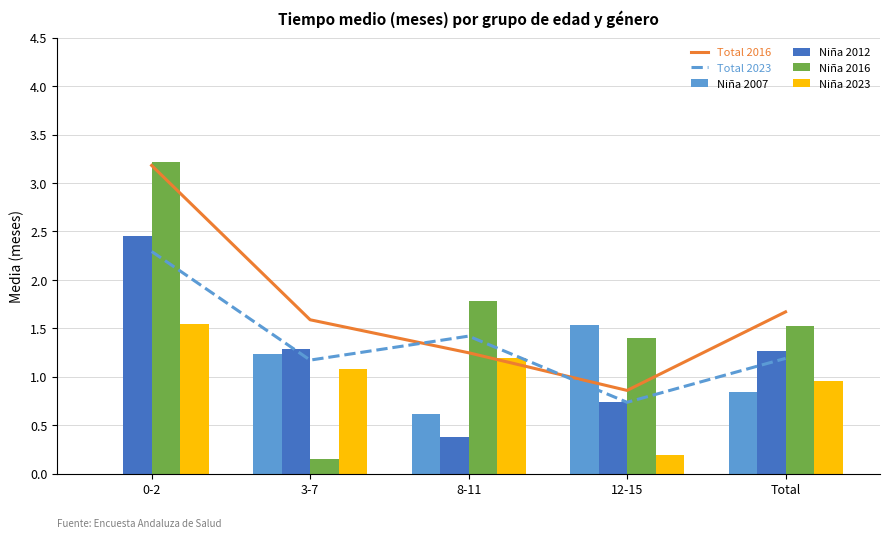

What value does the Total 2023 series have at 3-7?

1.2